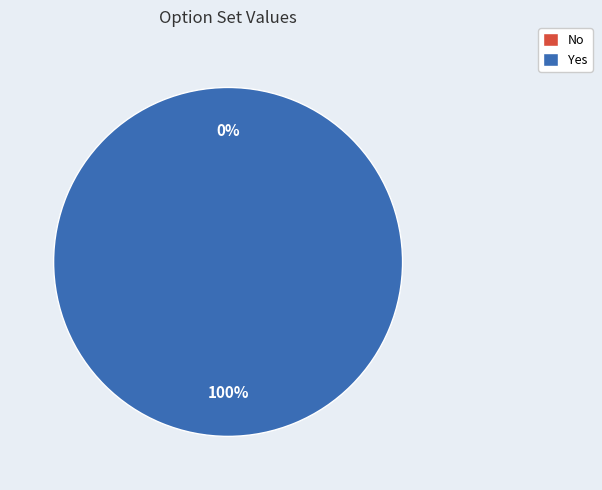

Which category has the biggest portion of the pie?

Yes